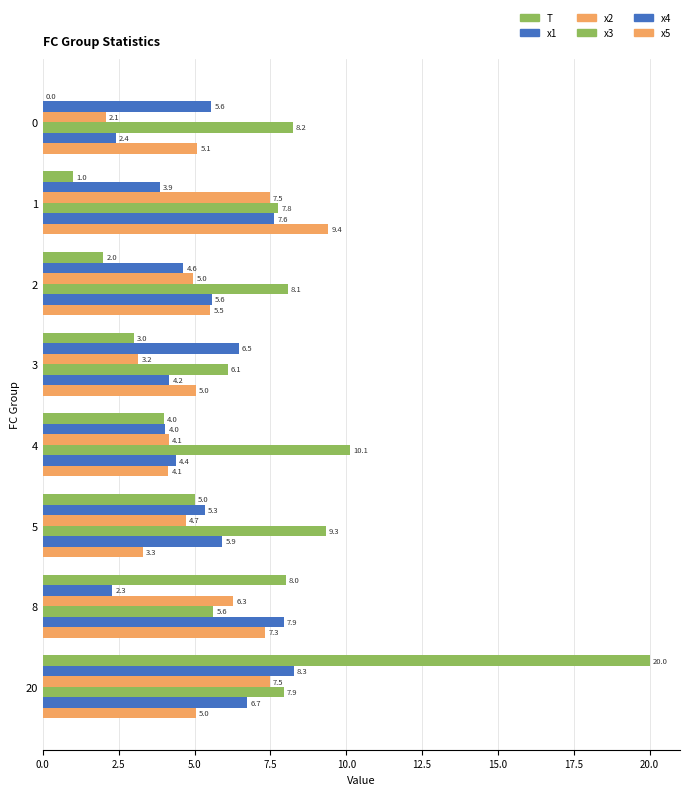

Count the number of categories in the chart.

8